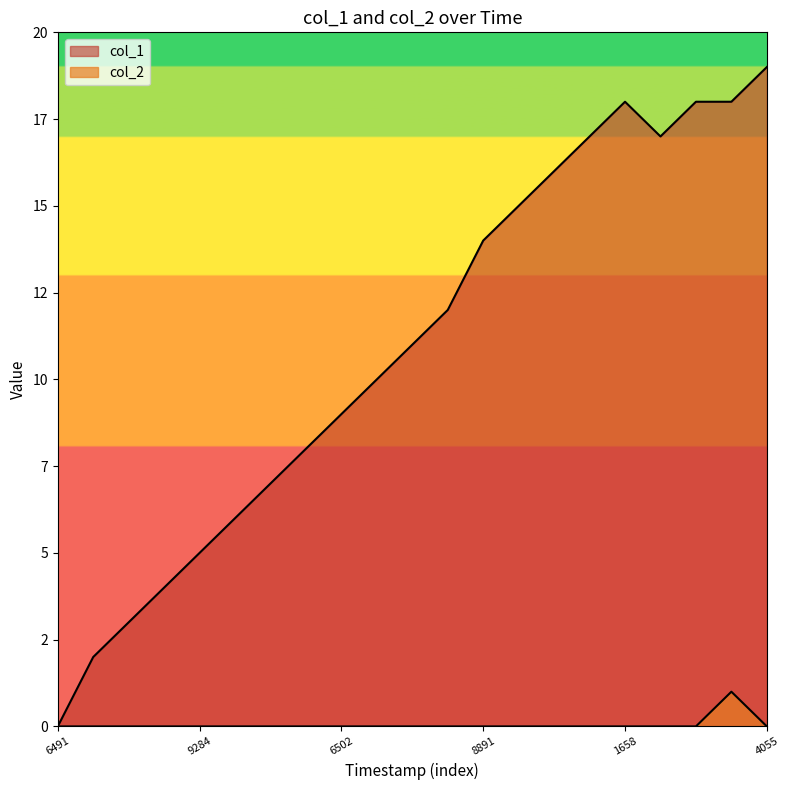

True or false: col_2 and col_1 cross at least once.

False